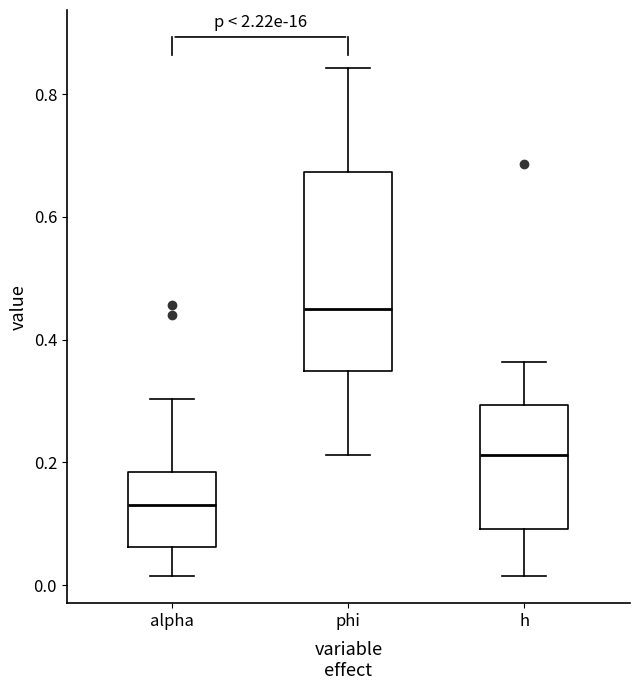

Which box is the tallest, from its lower edge to its upper edge?

phi